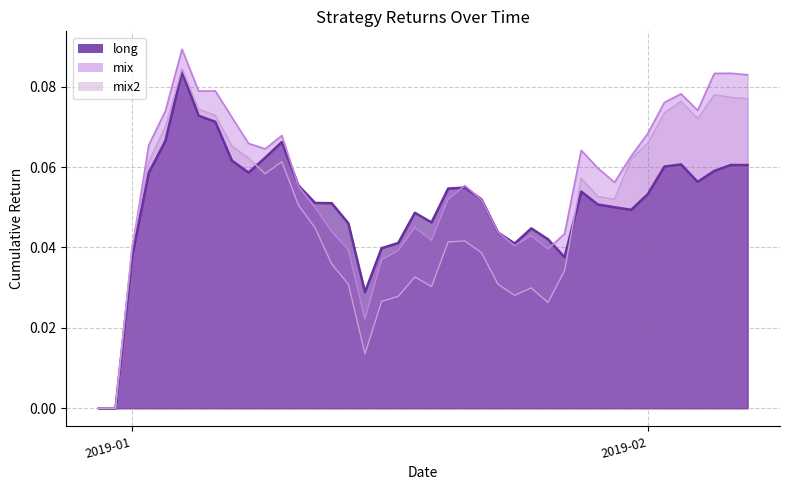

Does the chart have visible grid lines?

Yes